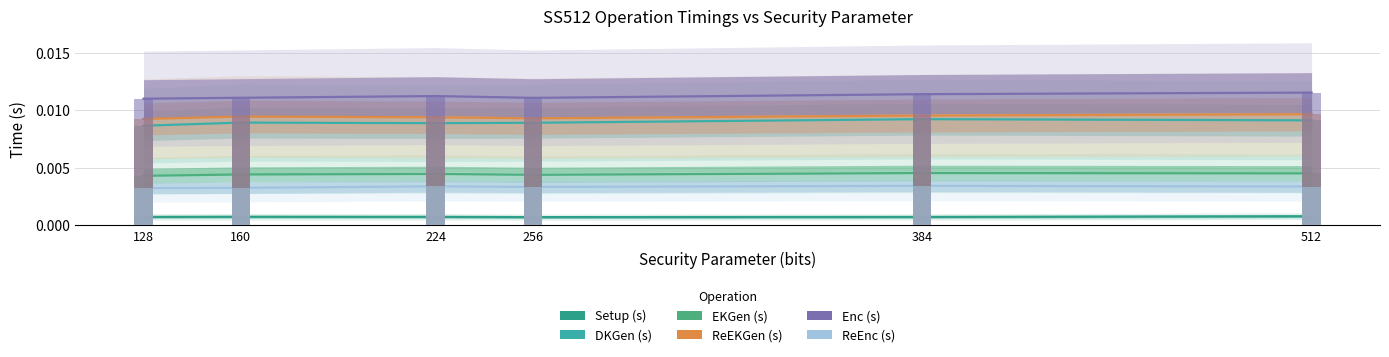

At which category does the chart reach its peak across all series?

512